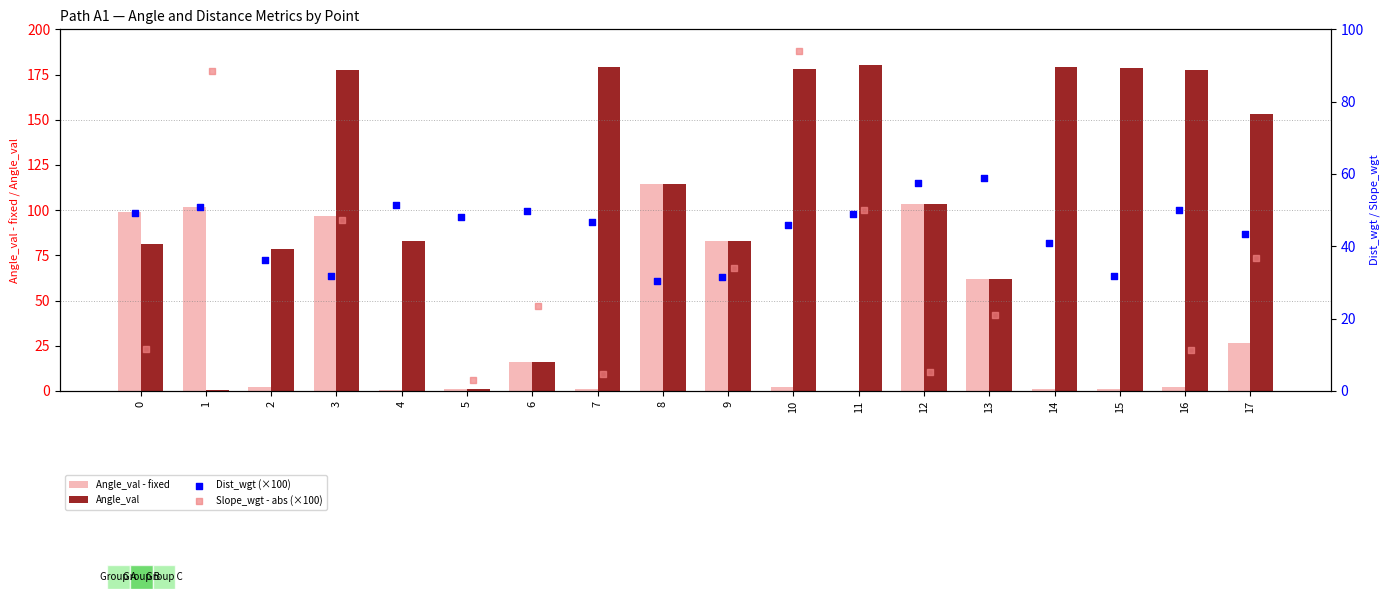

Which series reaches the maximum Y coordinate?

Slope_wgt - abs (×100)